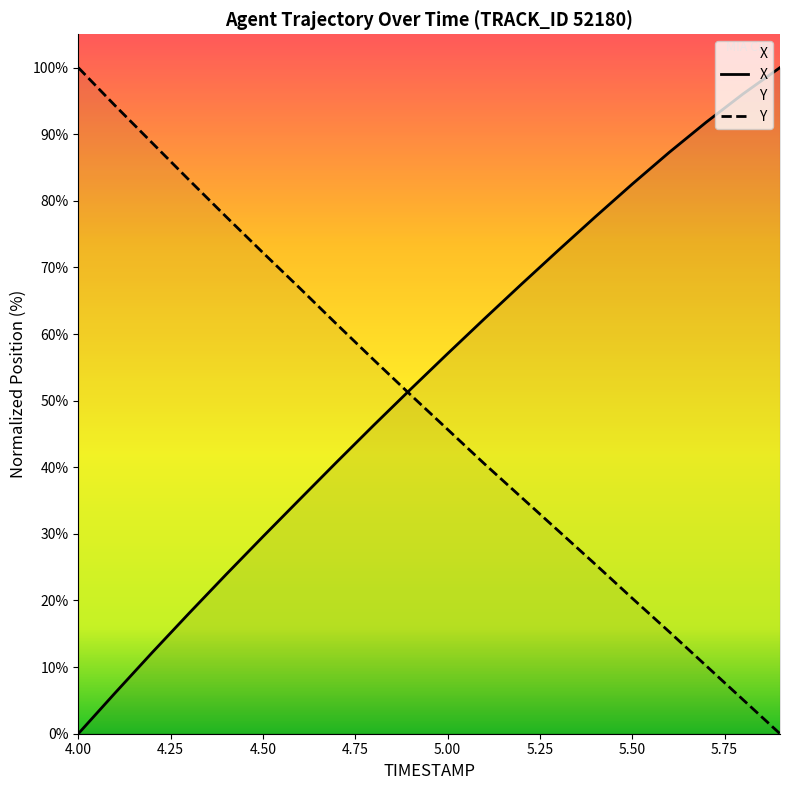

What is the highest value of the Y series?

100.0